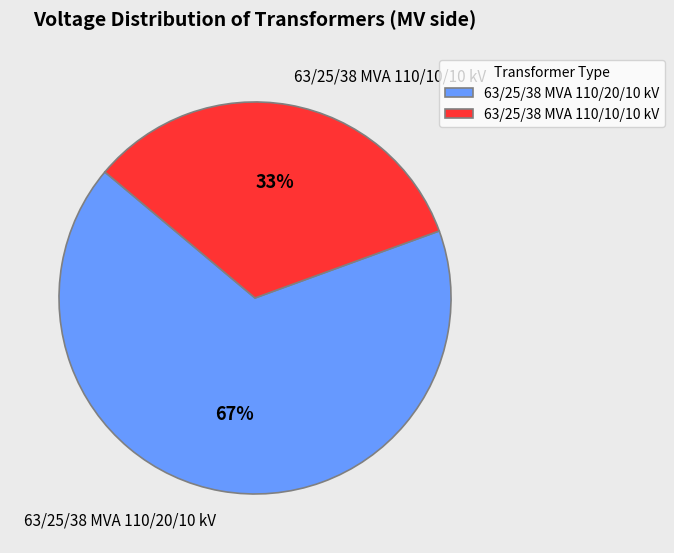

What is the ratio of the value at 63/25/38 MVA 110/10/10 kV to the value at 63/25/38 MVA 110/20/10 kV?

0.5